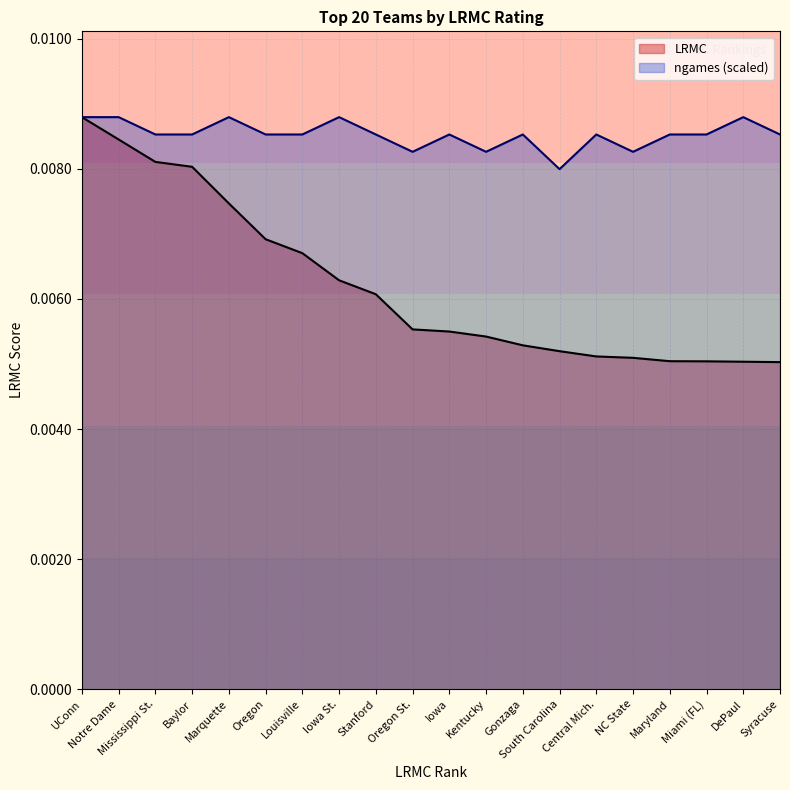

Which series has the widest spread of values?

LRMC